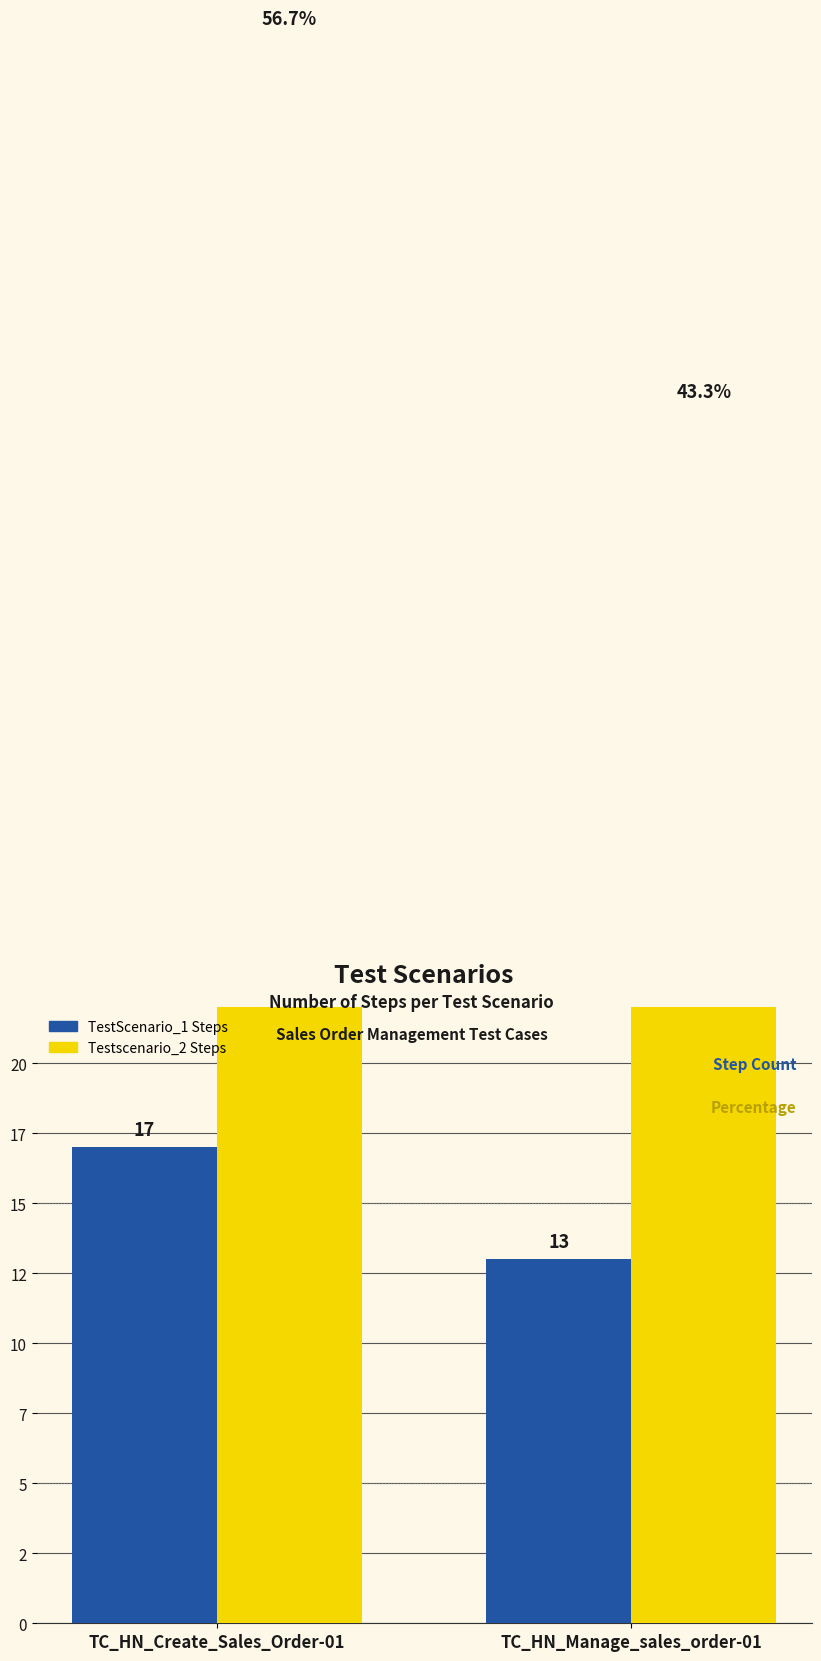

The value of TestScenario_1 Steps at TC_HN_Create_Sales_Order-01 is 10.1. True or false?

False